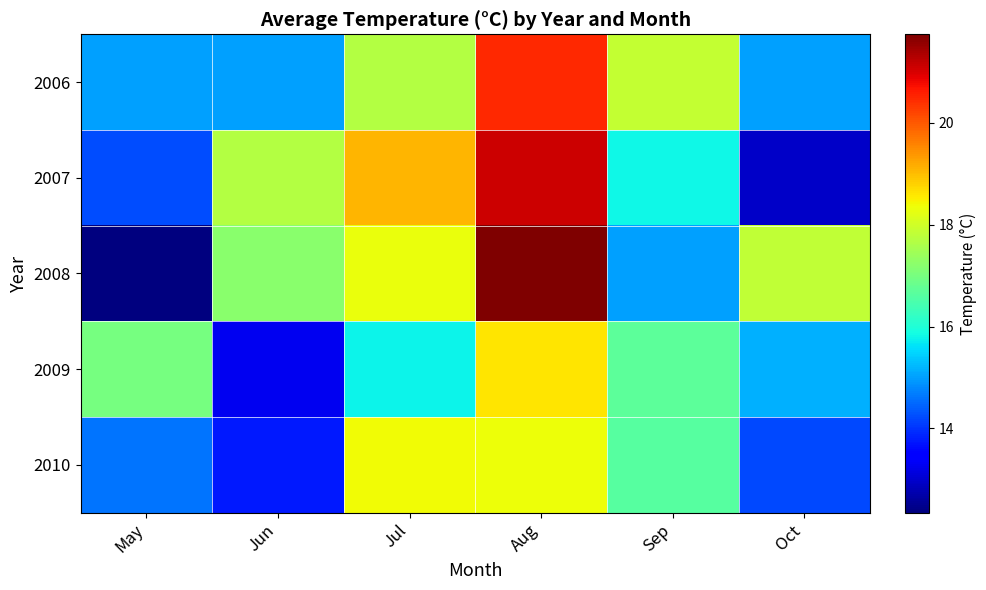

Which series has the largest range (max minus min)?

2008